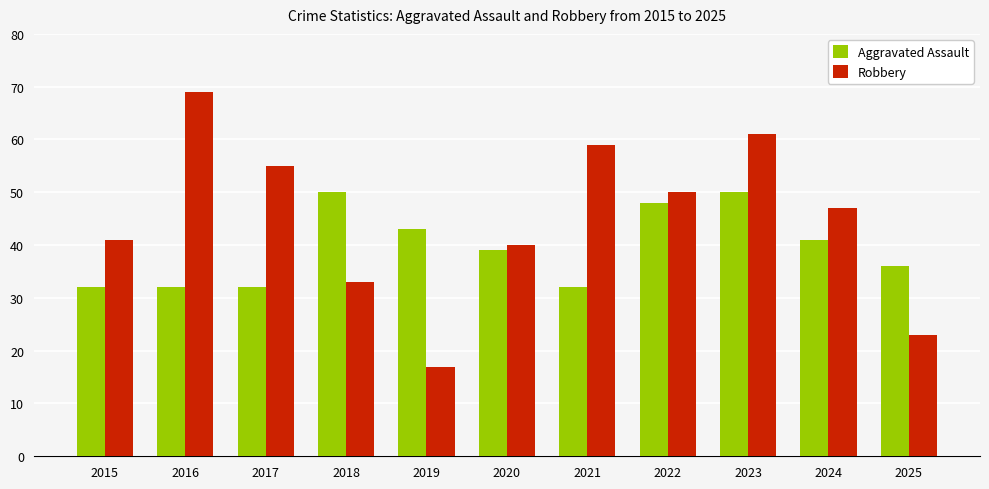

How many bars are there in total?

22